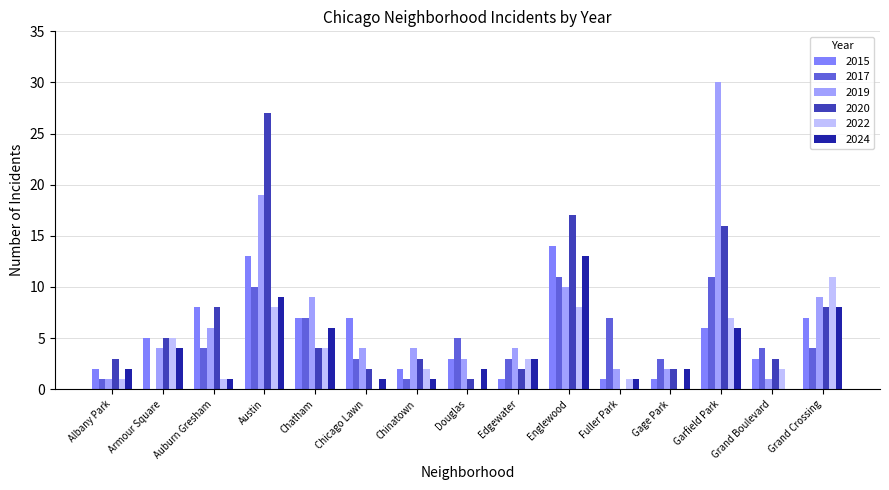

The 2022 series shows 11 at Grand Crossing. True or false?

True